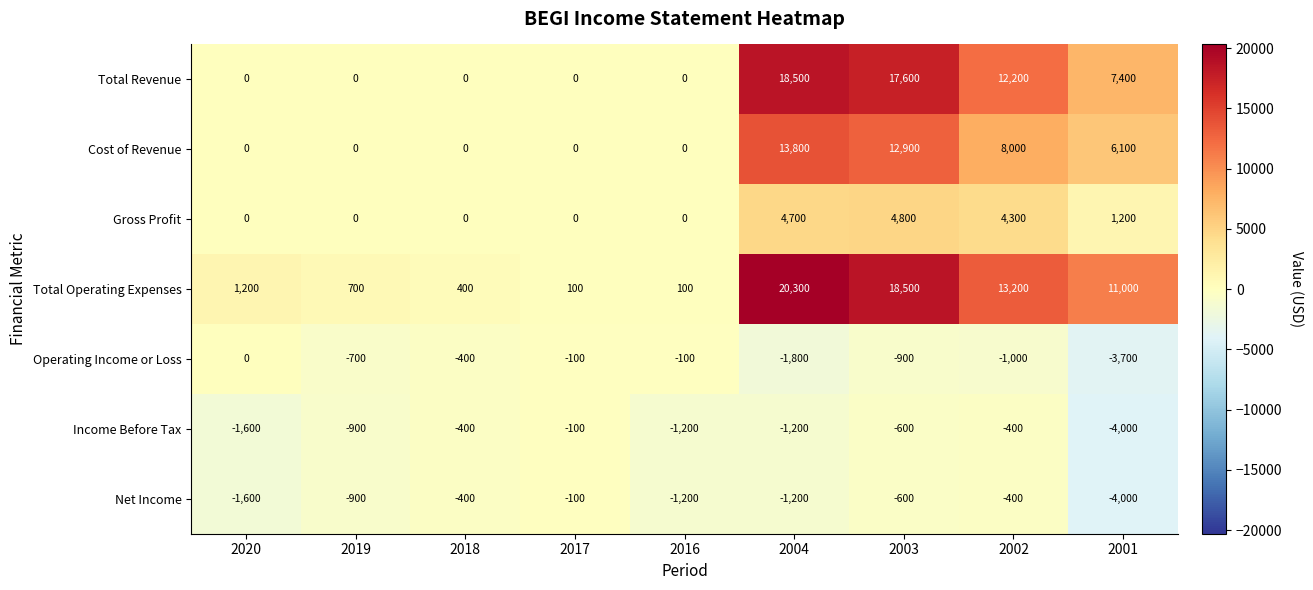

The value of Cost of Revenue at 2003 is 18528. True or false?

False